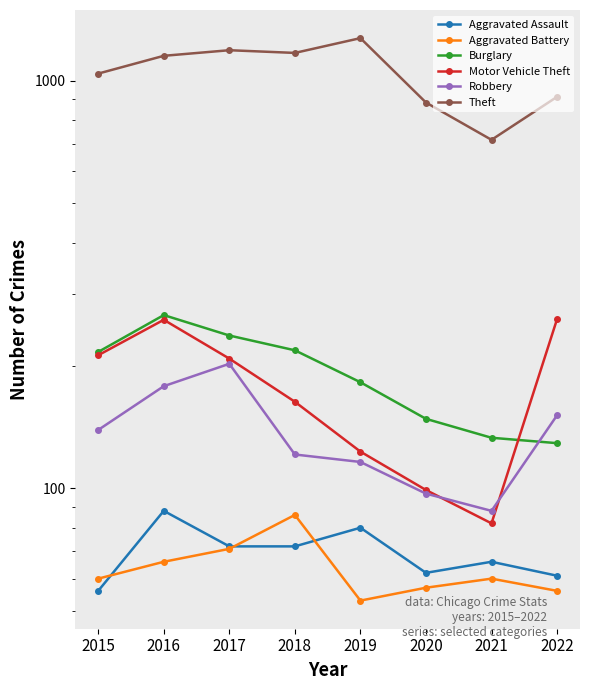

At which category does Aggravated Battery reach its first local peak?

2018